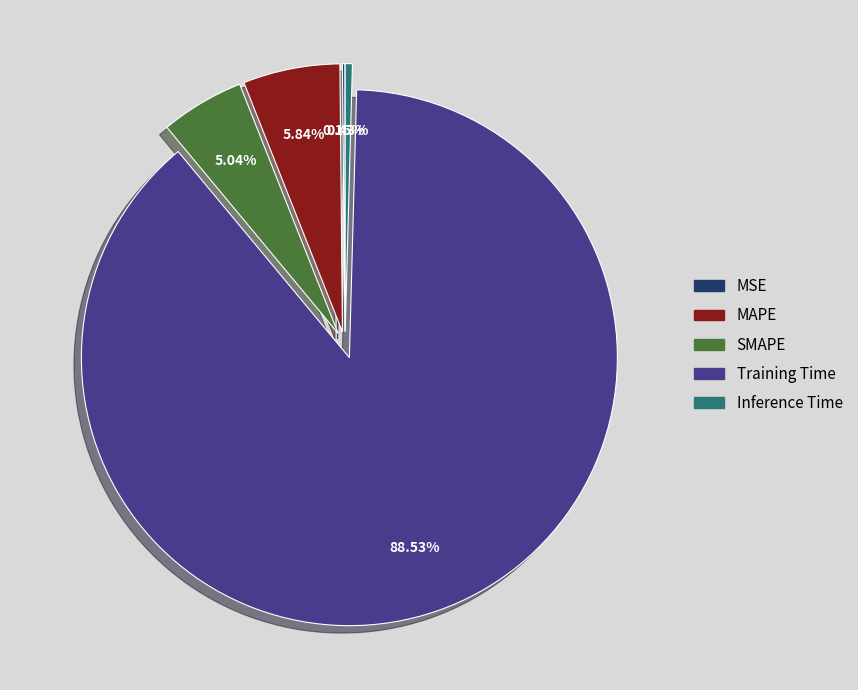

Between MAPE and SMAPE, which is larger?

MAPE